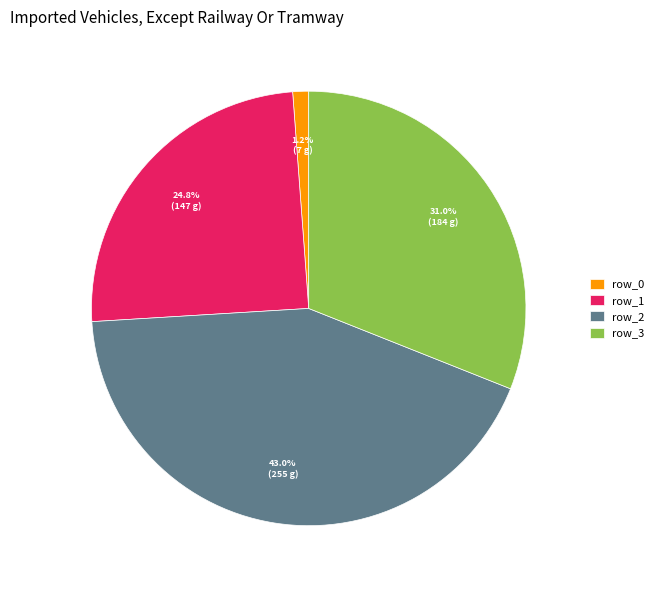

How many segments does this pie chart have?

4